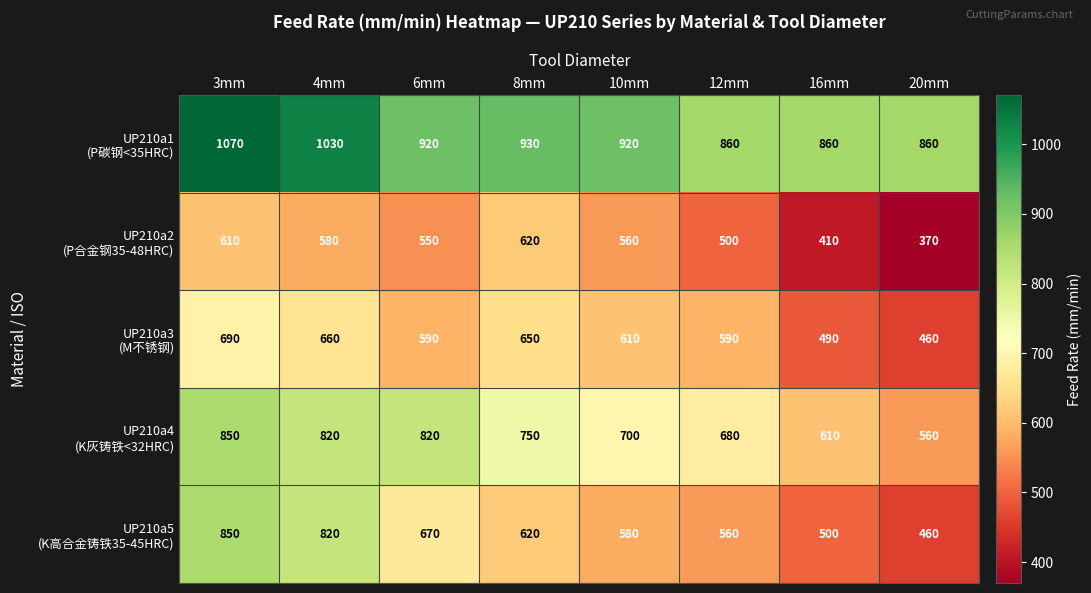

What is the greatest value displayed?

1070